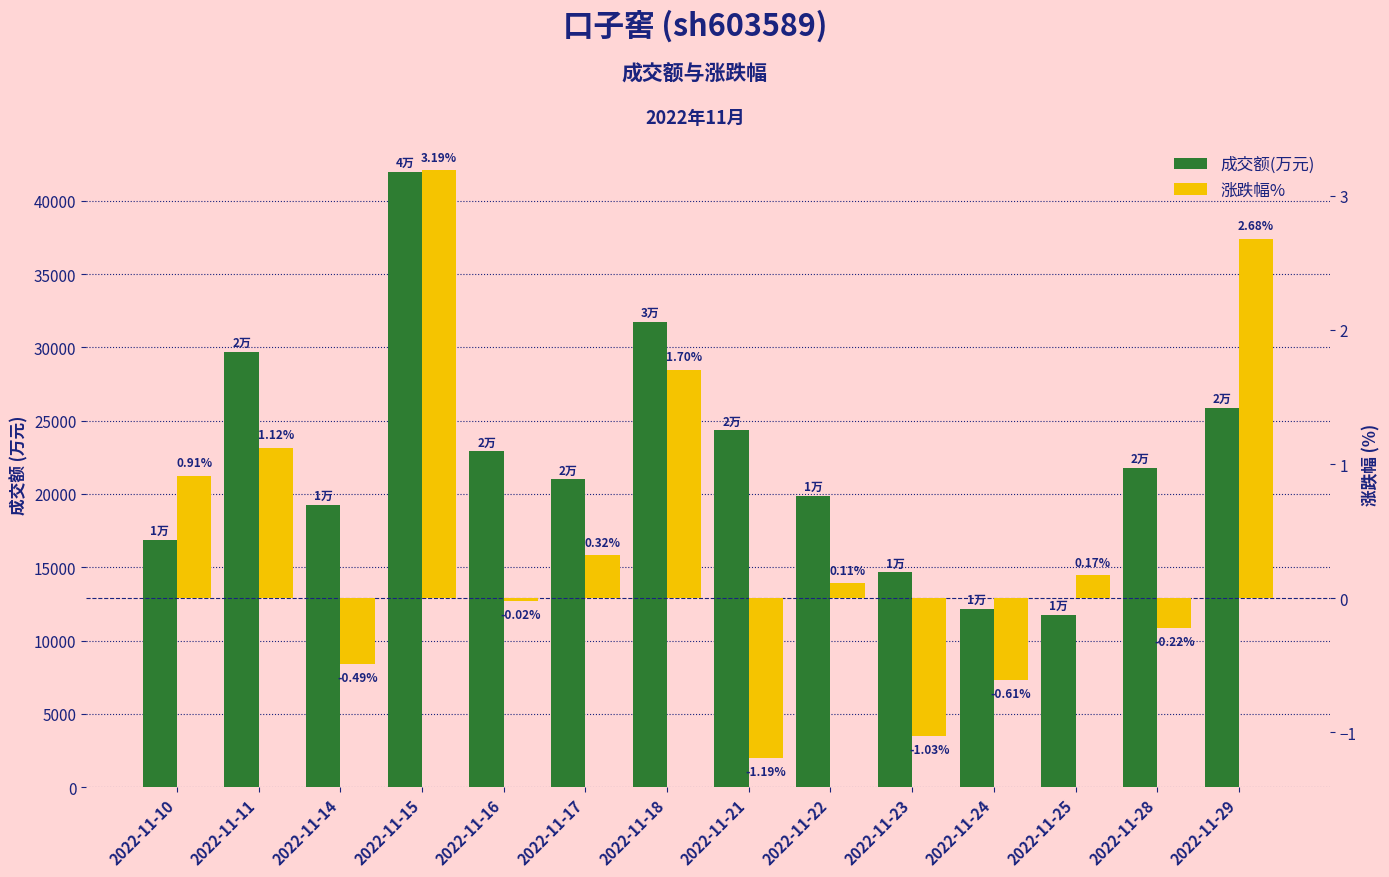

The value of 成交额(万元) at 2022-11-14 is 19273.0. True or false?

True